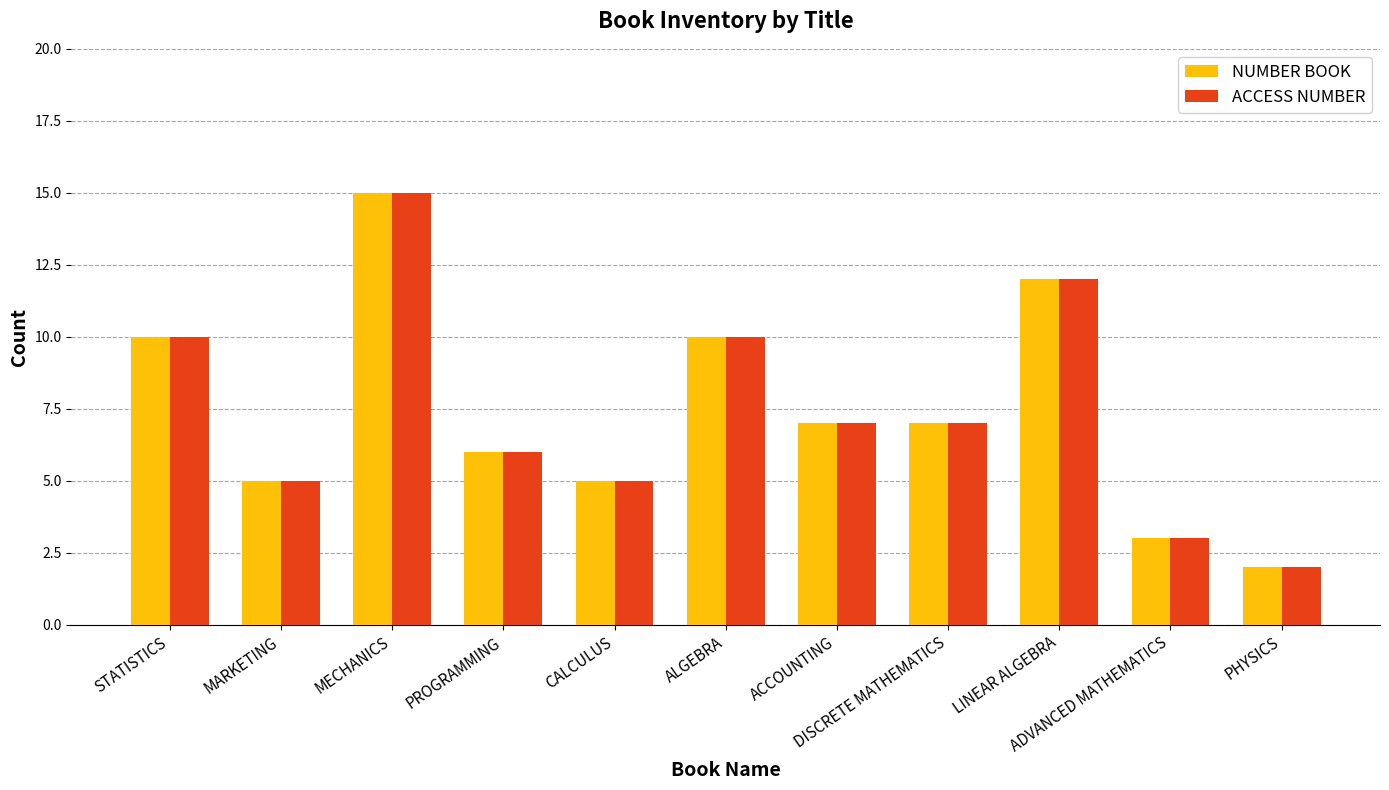

What is the difference between the second highest and second lowest values in the ACCESS NUMBER series?

9